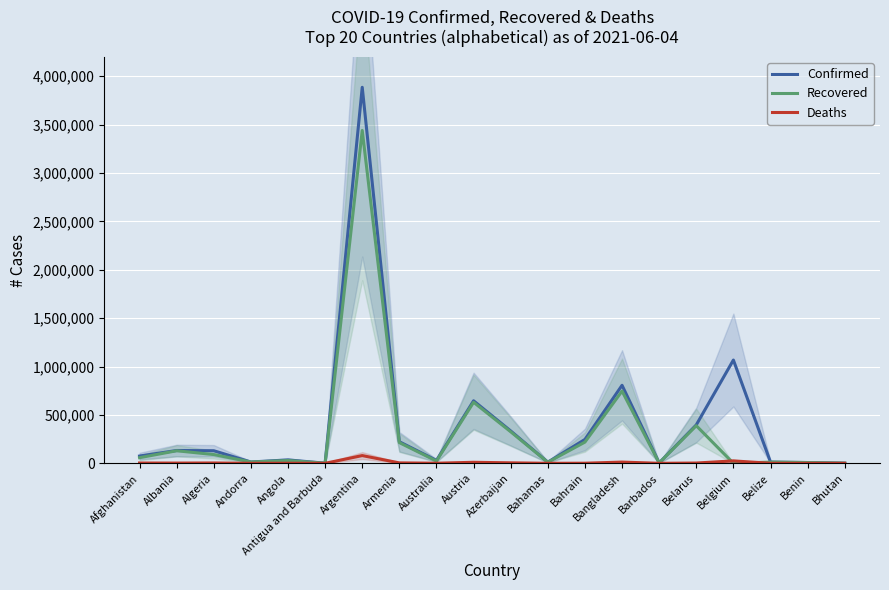

Reading left to right, list all the values displayed in this chart.

Confirmed: 75119	132360	129976	13752	35140	1262	3884447	222978	30142	645834	334416	11930	246658	805980	4026	396869	1066957	12840	8082	1654
Recovered: 58070	129566	90517	13527	28646	1213	3438437	213813	23601	630731	325863	10932	219108	746035	3922	388632	0	12434	7893	1327
Deaths: 3034	2451	3497	127	784	42	79873	4448	910	10627	4929	232	1050	12724	47	2882	24995	325	102	1